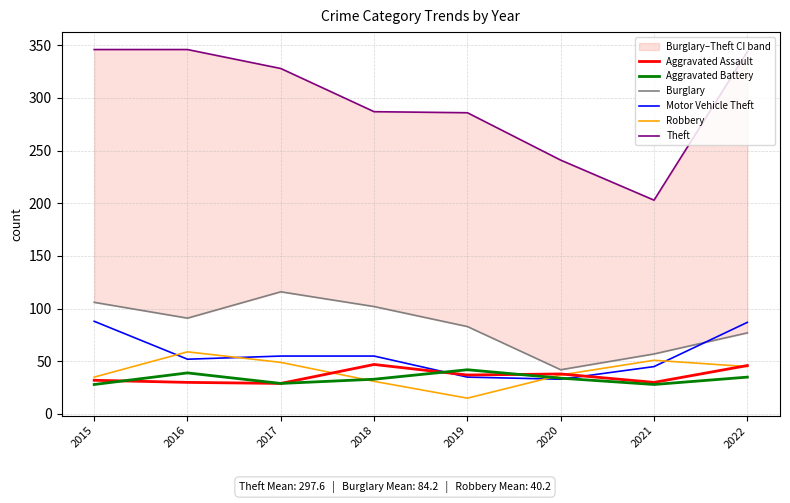

At which label is Aggravated Battery closest to 35?

2022